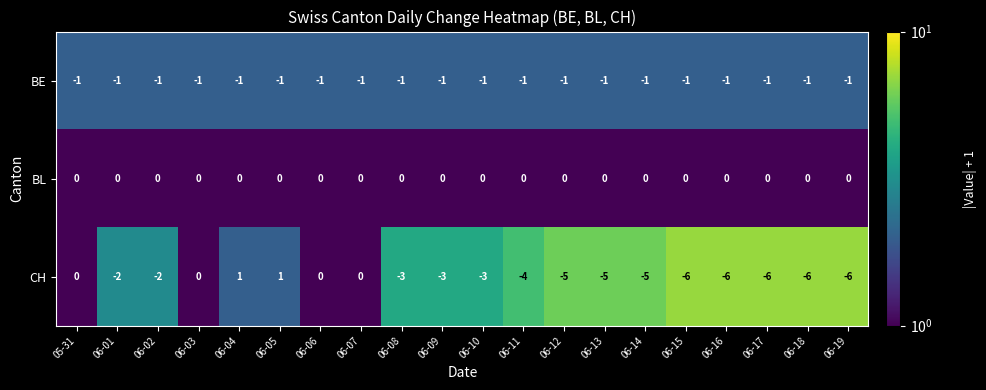

Between 06-06 and 06-16, which series saw the biggest shift?

CH